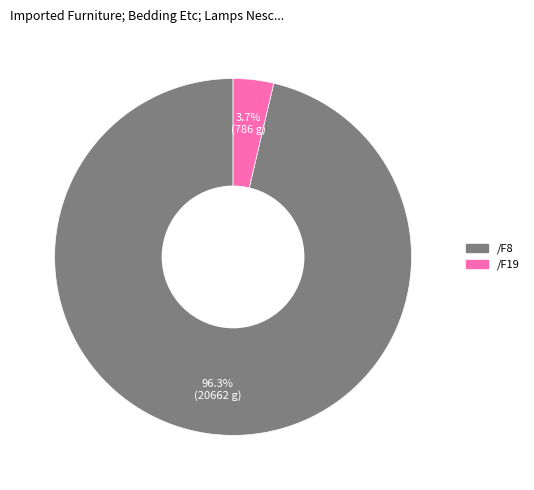

Count the number of slices in the pie.

2